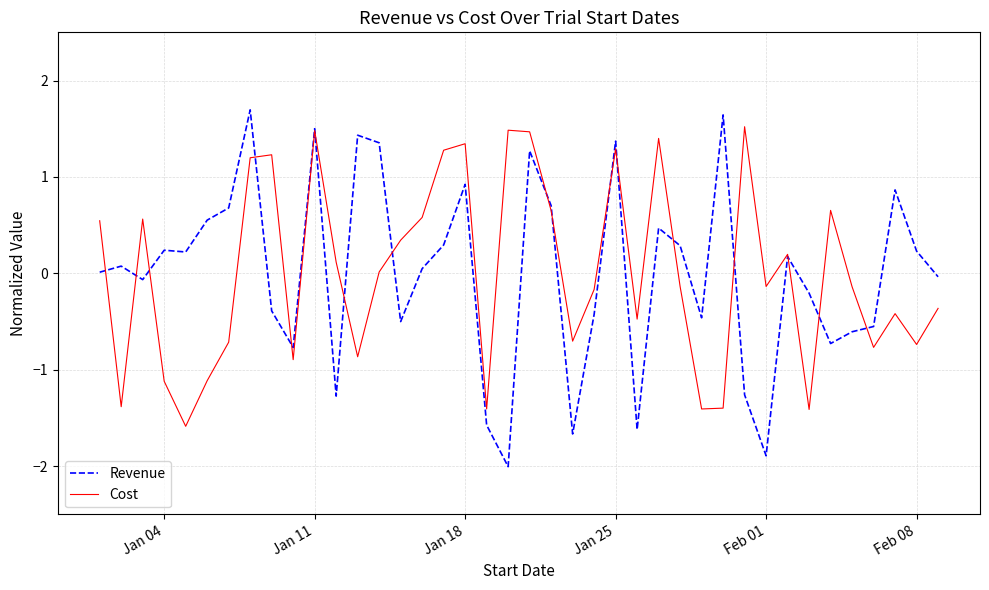

Which series has the largest range (max minus min)?

Revenue